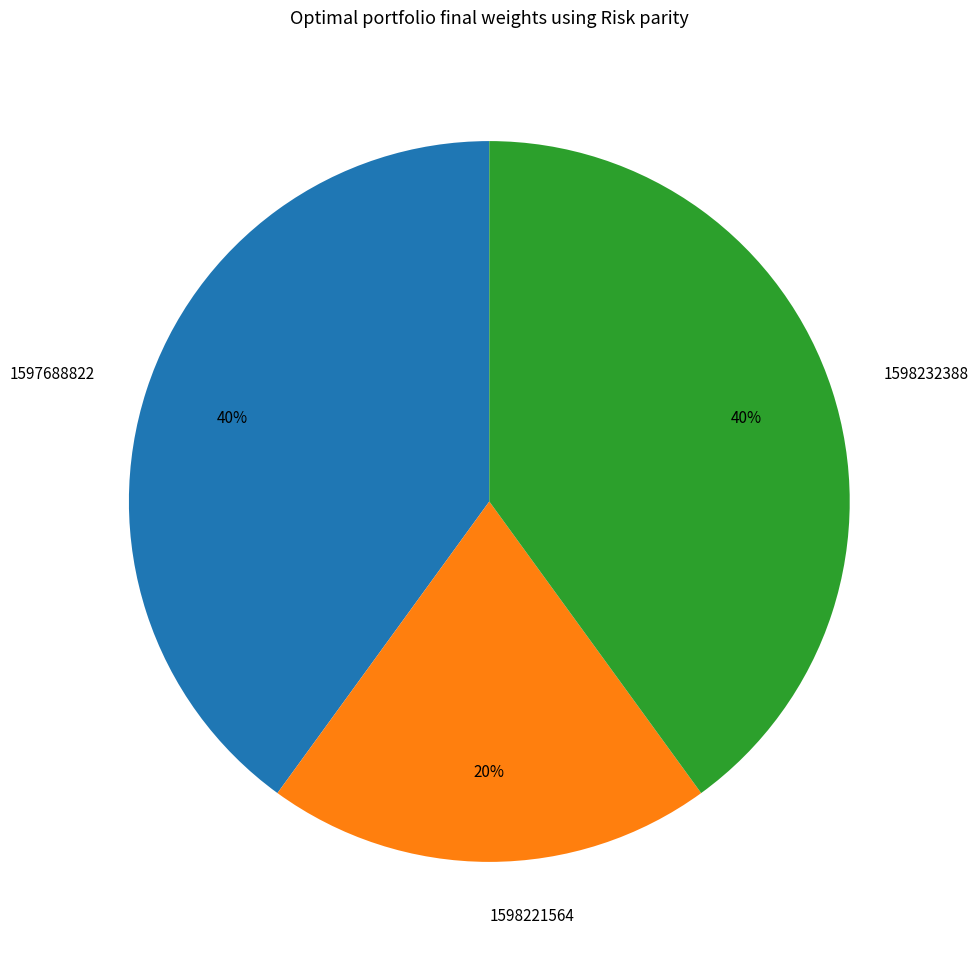

How many segments does this pie chart have?

3